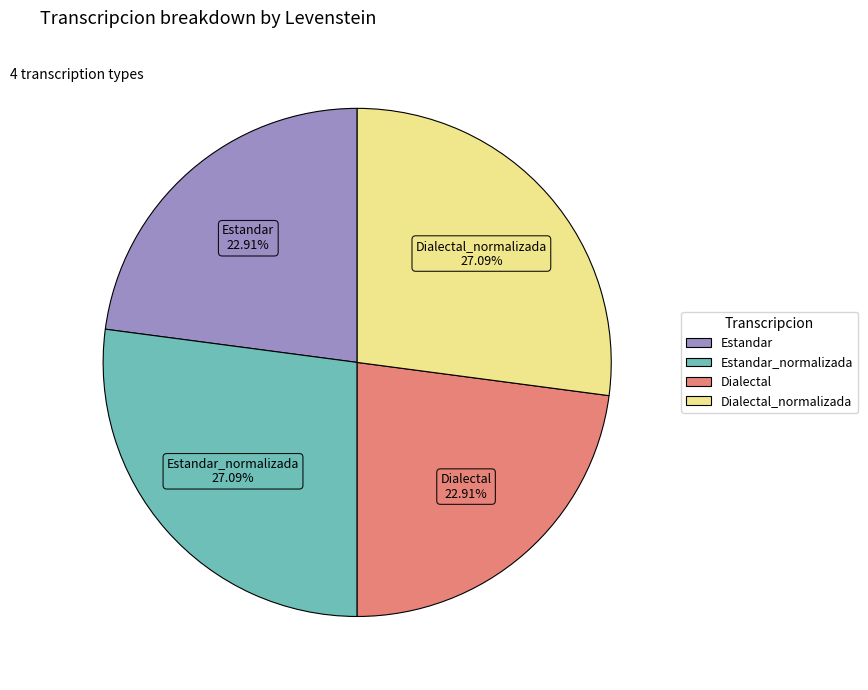

Is there any slice that represents more than half of the pie?

No